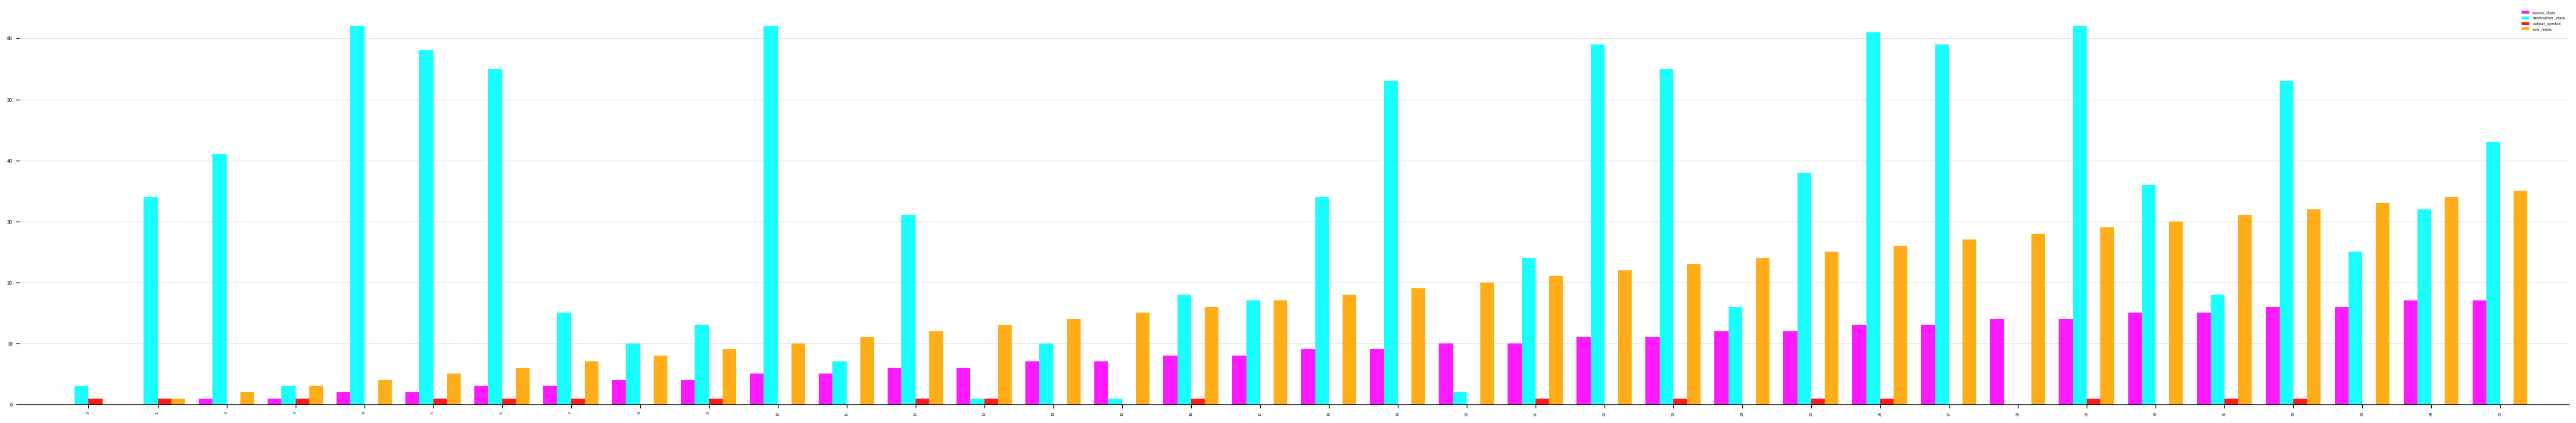

What is the total value across all series at 21?

56